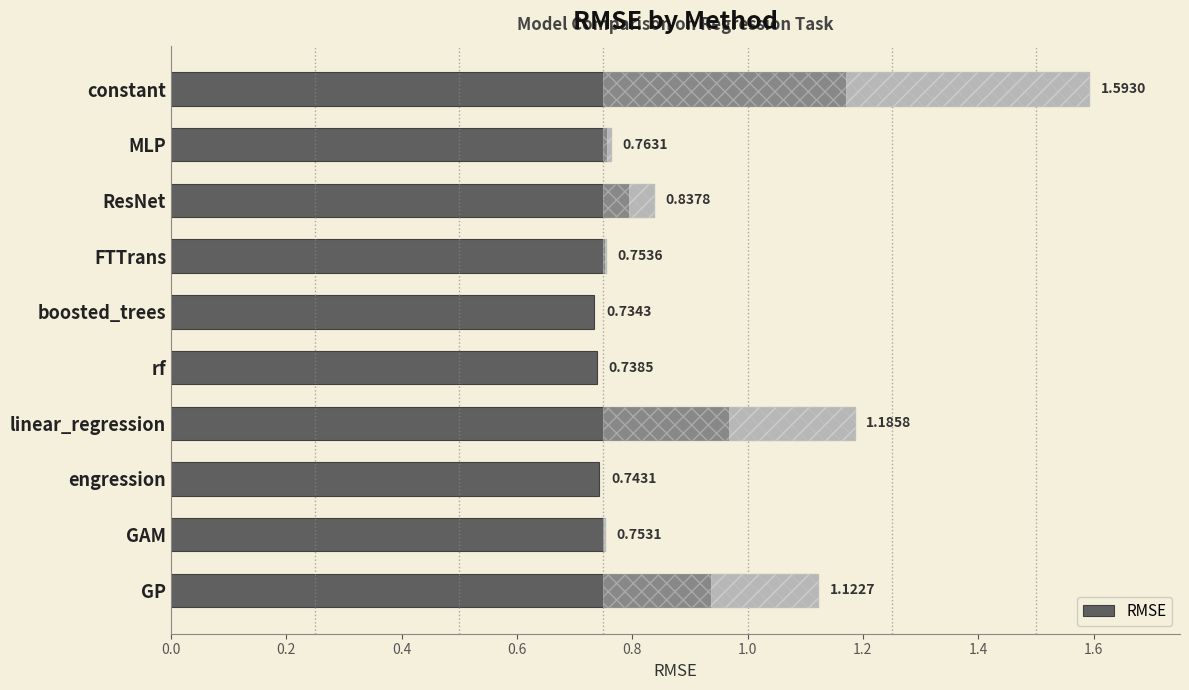

What is the difference between the maximum and minimum values?

0.9